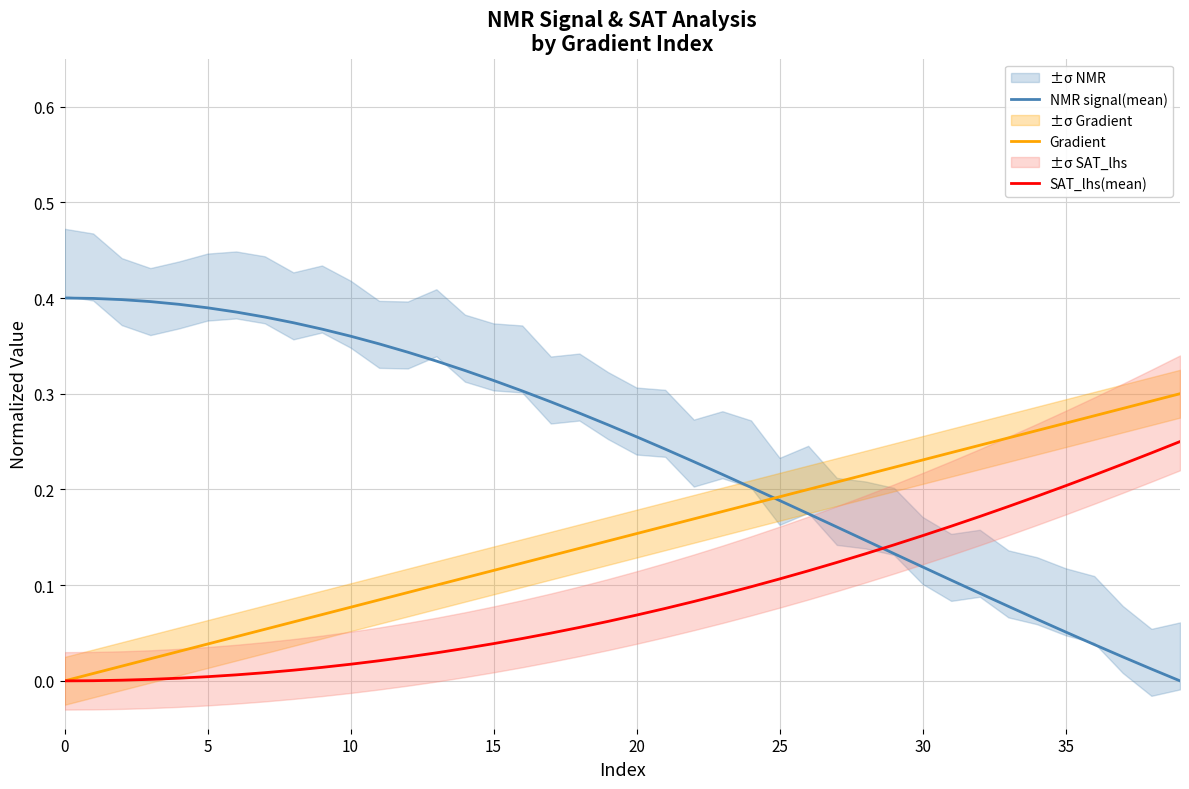

True or false: Gradient and SAT_lhs(mean) intersect in this chart.

False